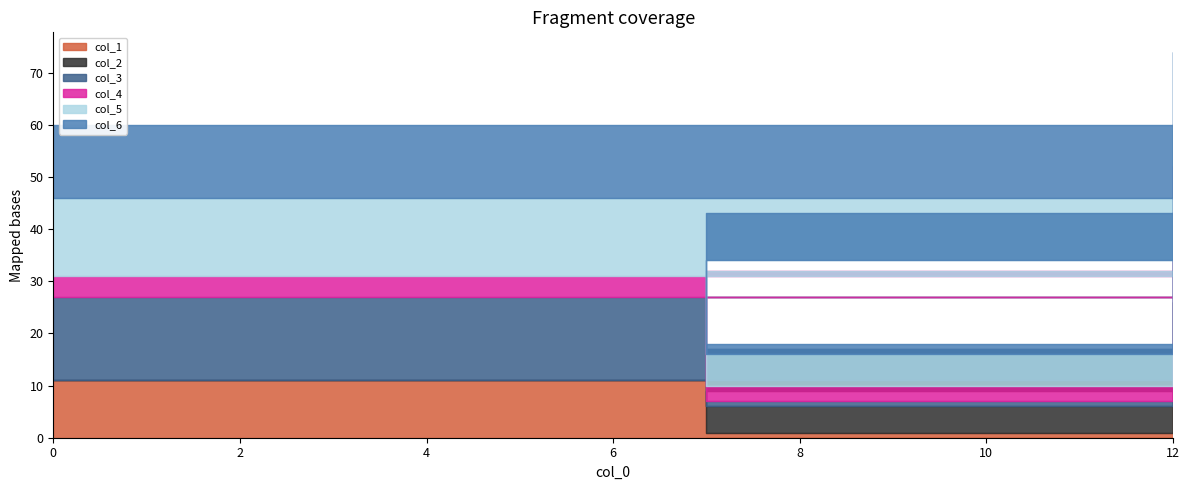

What is the difference between the maximum and minimum values in the col_2 series?

13